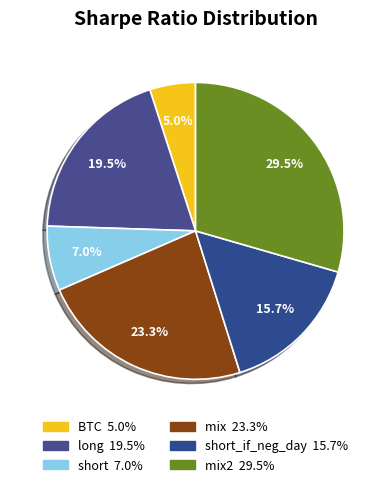

Count the number of slices in the pie.

6